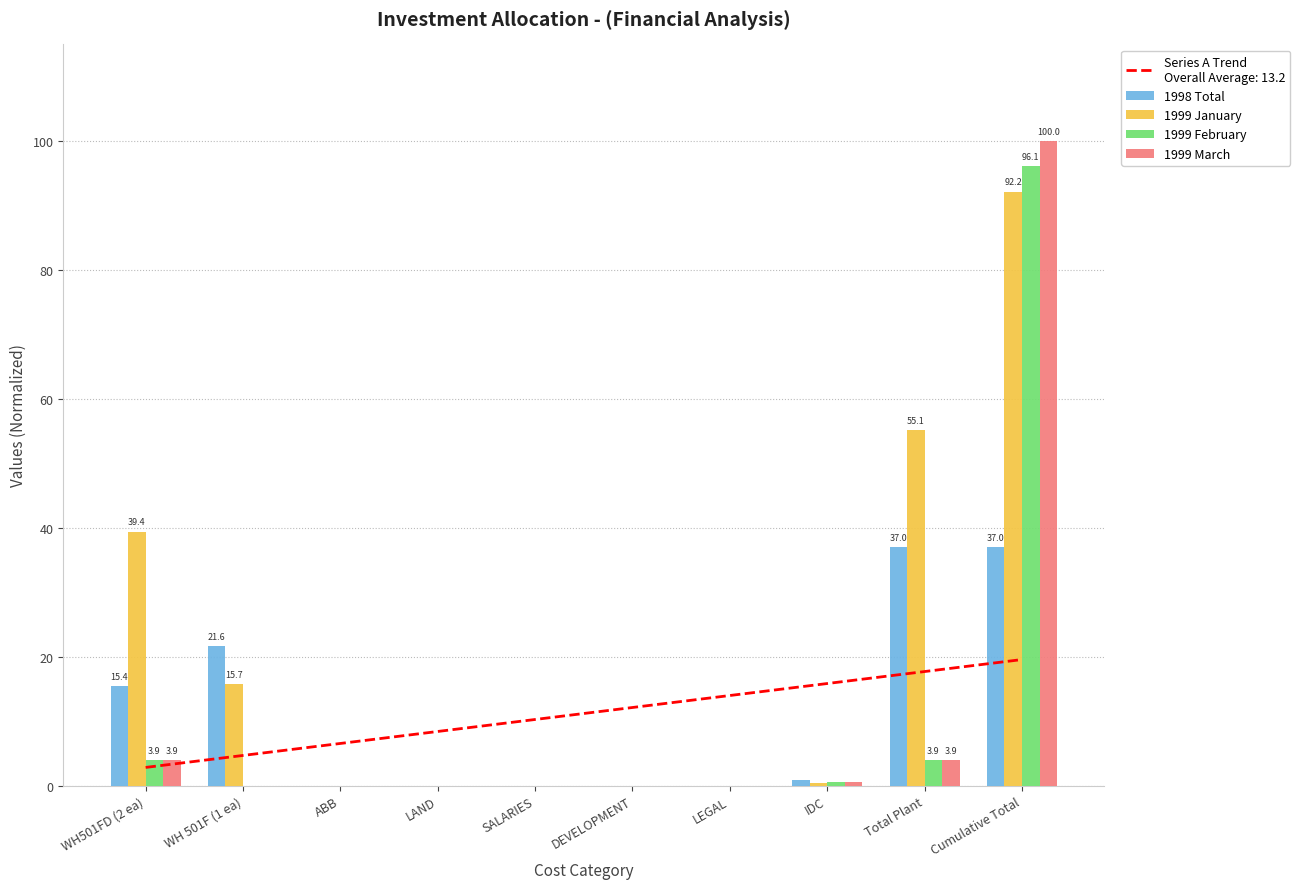

Which series has the widest spread of values?

1999 March